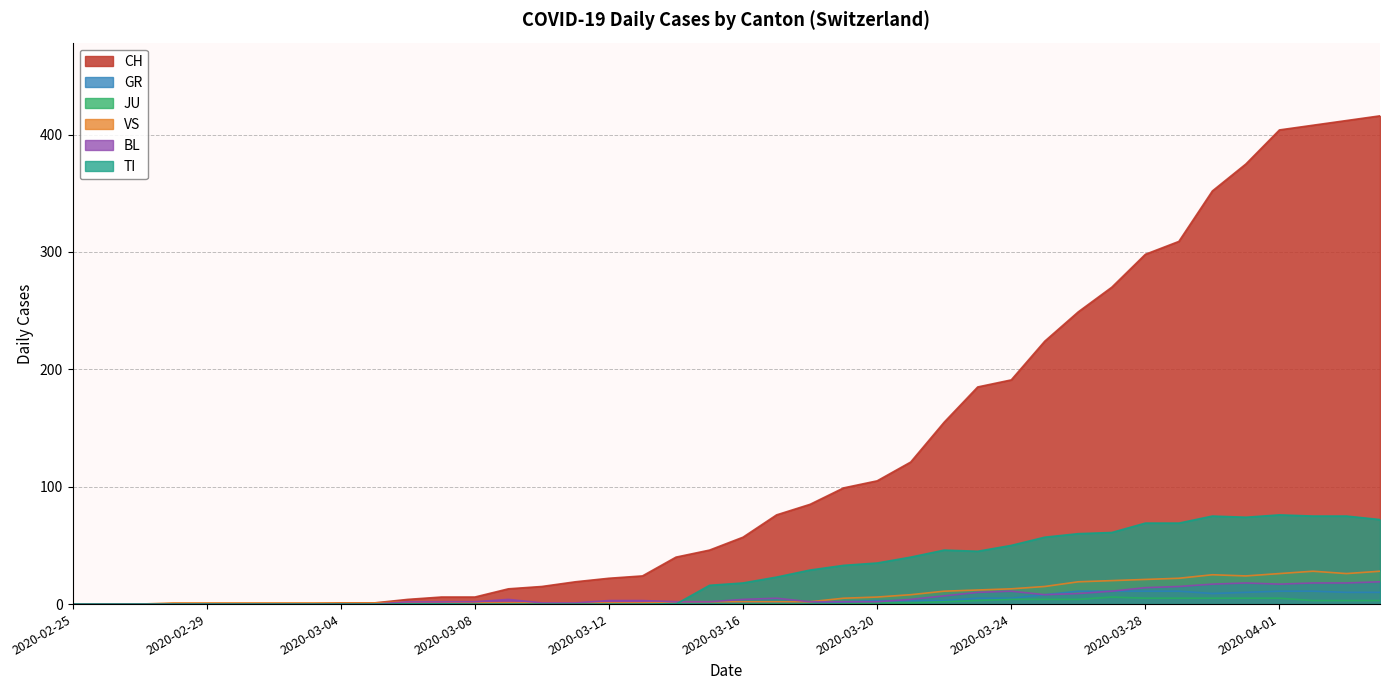

Reading left to right, list all the values displayed in this chart.

CH: 0	0	0	0	0	0	0	0	1	1	4	6	6	13	15	19	22	24	40	46	57	76	85	99	105	121	155	185	191	224	249	270	298	309	352	375	404	408	412	416
GR: 0	0	0	0	0	0	0	0	0	0	0	0	0	0	0	0	0	0	1	0	1	1	0	2	3	3	3	5	5	8	11	11	11	11	9	10	11	11	10	10
JU: 0	0	0	0	0	0	0	0	0	0	0	0	0	0	0	0	0	0	0	0	0	0	0	0	1	1	2	3	4	4	4	6	5	5	5	5	5	3	3	3
VS: 0	0	0	1	1	1	1	1	1	1	2	2	1	1	1	1	1	1	2	2	2	2	2	5	6	8	11	12	13	15	19	20	21	22	25	24	26	28	26	28
BL: 0	0	0	0	0	0	0	0	0	0	2	2	2	4	1	1	3	3	2	2	4	5	2	2	2	4	7	10	11	8	9	11	14	15	17	18	17	18	18	19
TI: 0	0	0	0	0	0	0	0	0	0	0	0	0	0	0	0	0	0	0	16	18	23	29	33	35	40	46	45	50	57	60	61	69	69	75	74	76	75	75	72